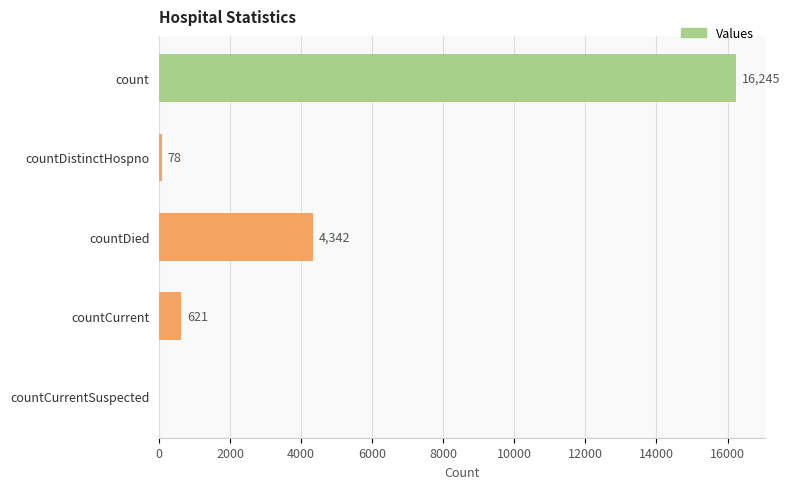

Is it true that the value at countCurrentSuspected is 0?

True